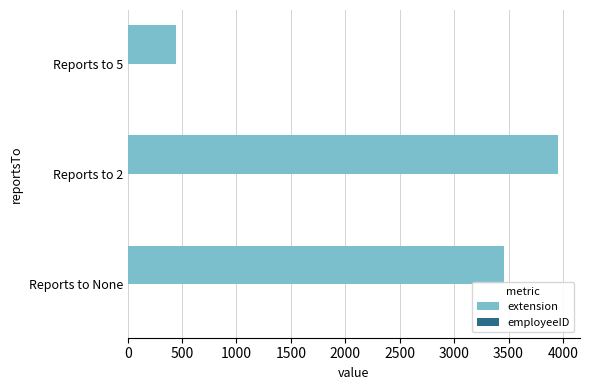

Which series has the largest total across all categories?

extension